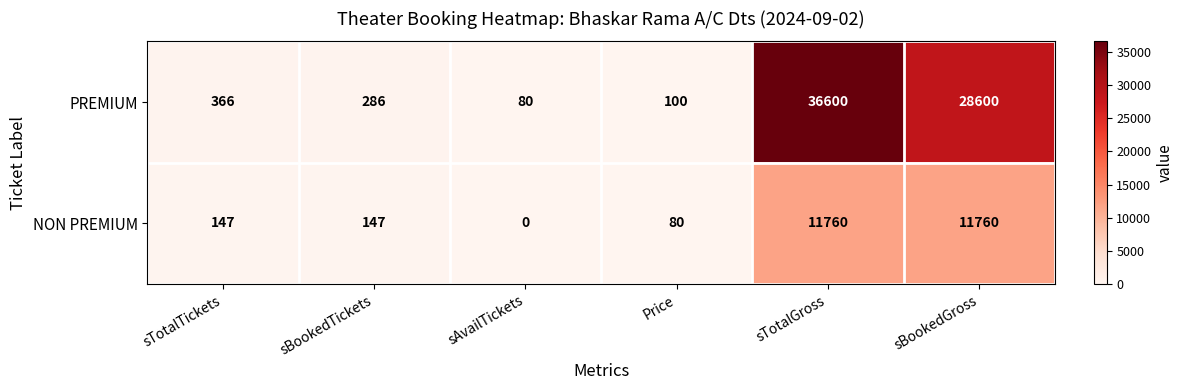

Reading right to left, list all the values displayed in this chart.

PREMIUM: 28600	36600	100	80	286	366
NON PREMIUM: 11760	11760	80	0	147	147